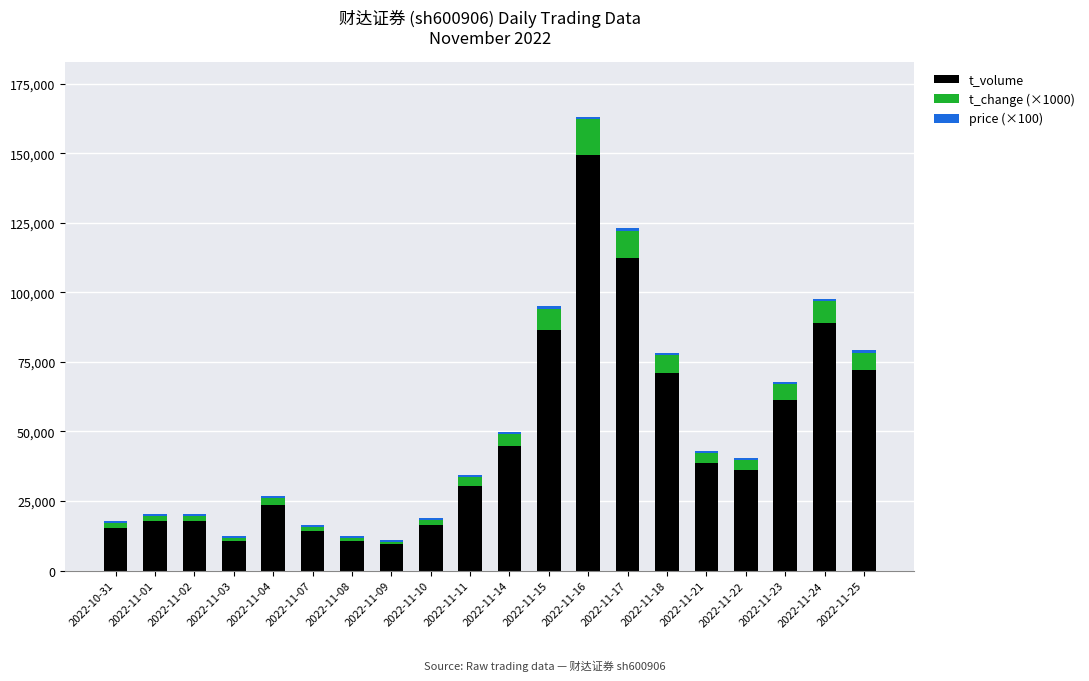

Which category has the highest value in the t_volume series?

2022-11-16